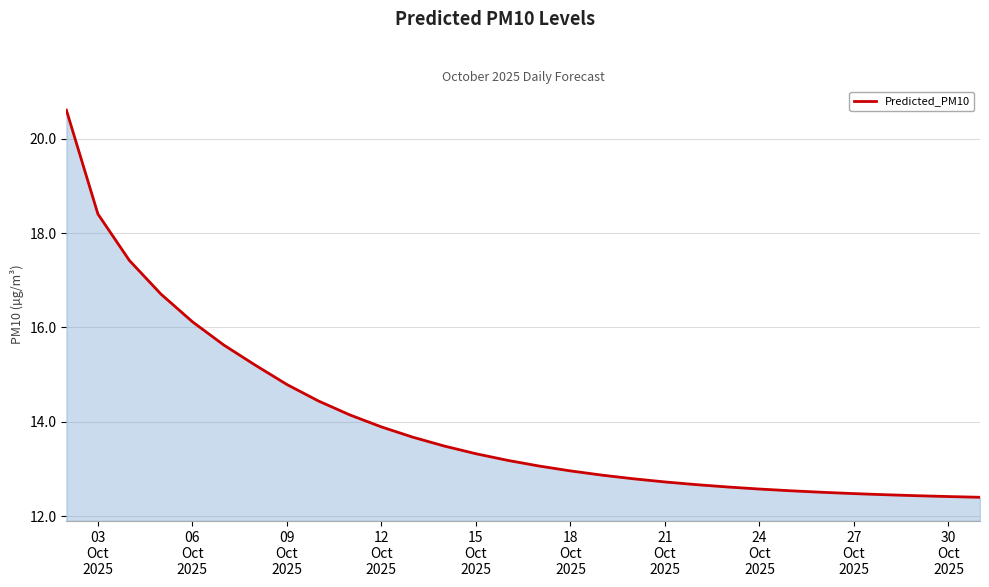

What is the greatest value displayed?

20.6